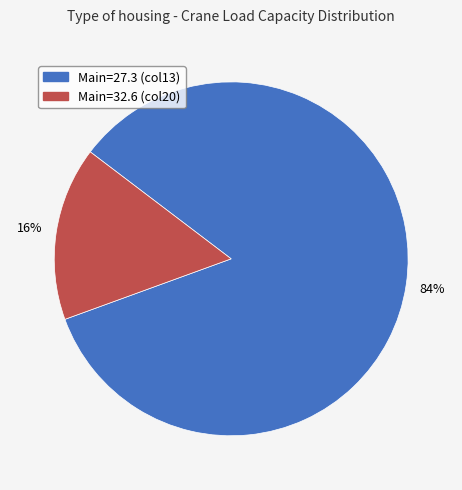

Is there a majority slice in this chart?

Yes